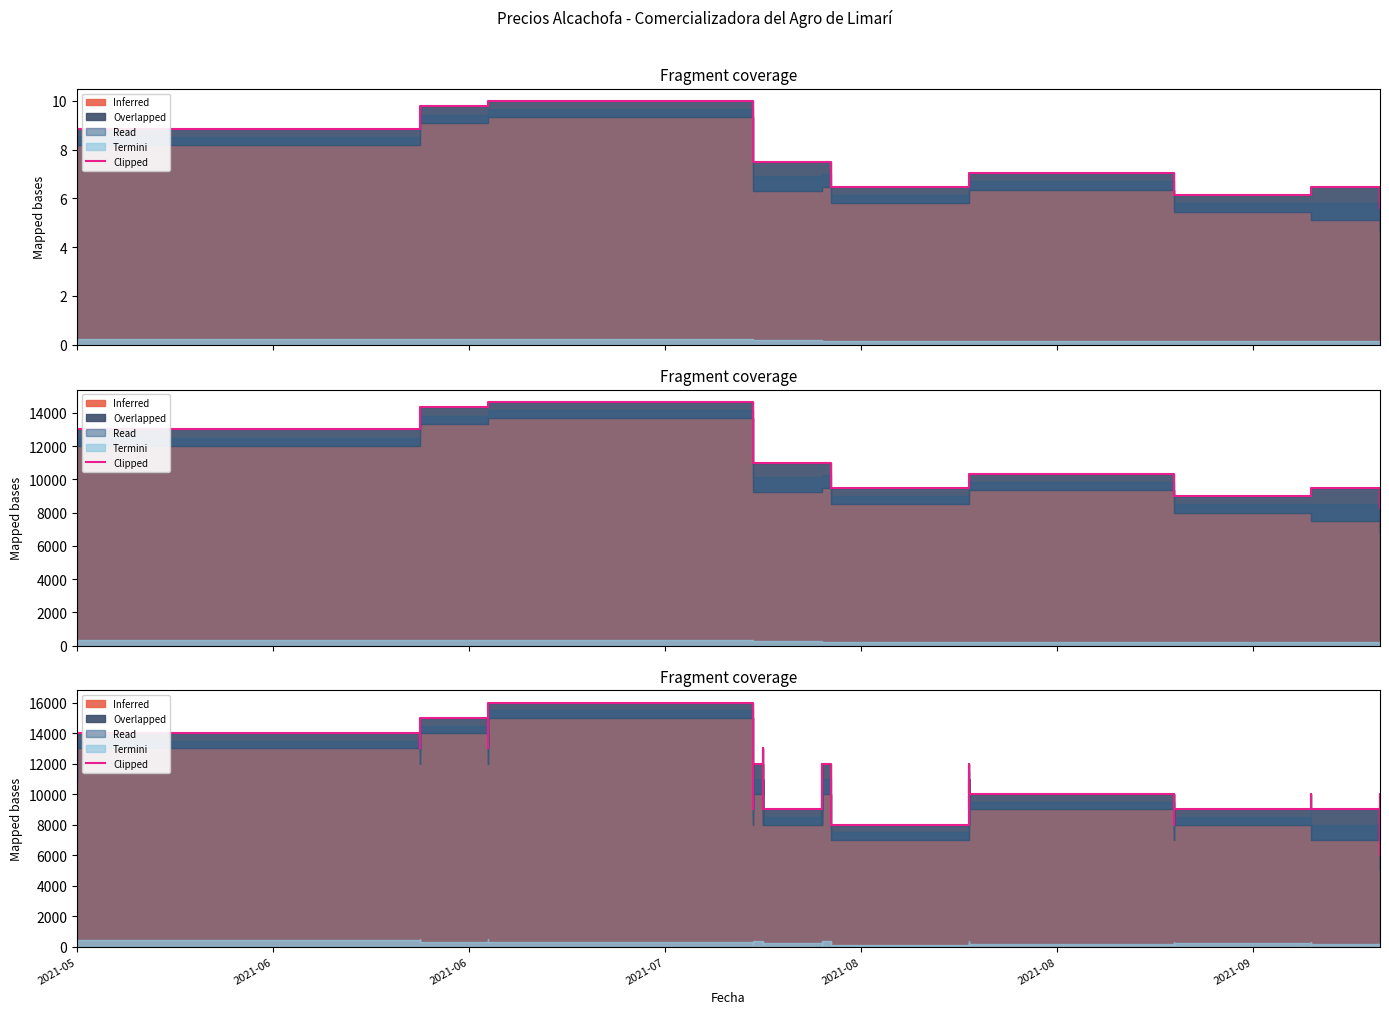

What is the value of the 33rd point from the left?

9000